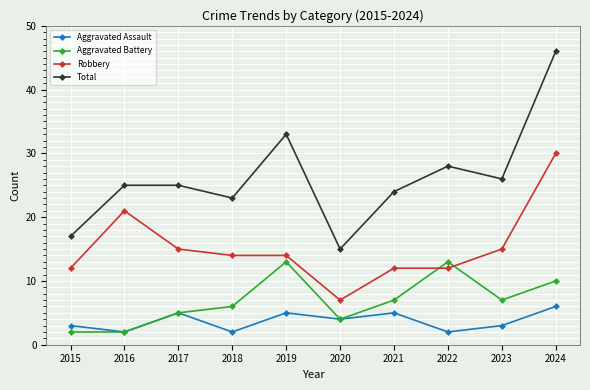

True or false: Aggravated Battery and Total cross at least once.

False